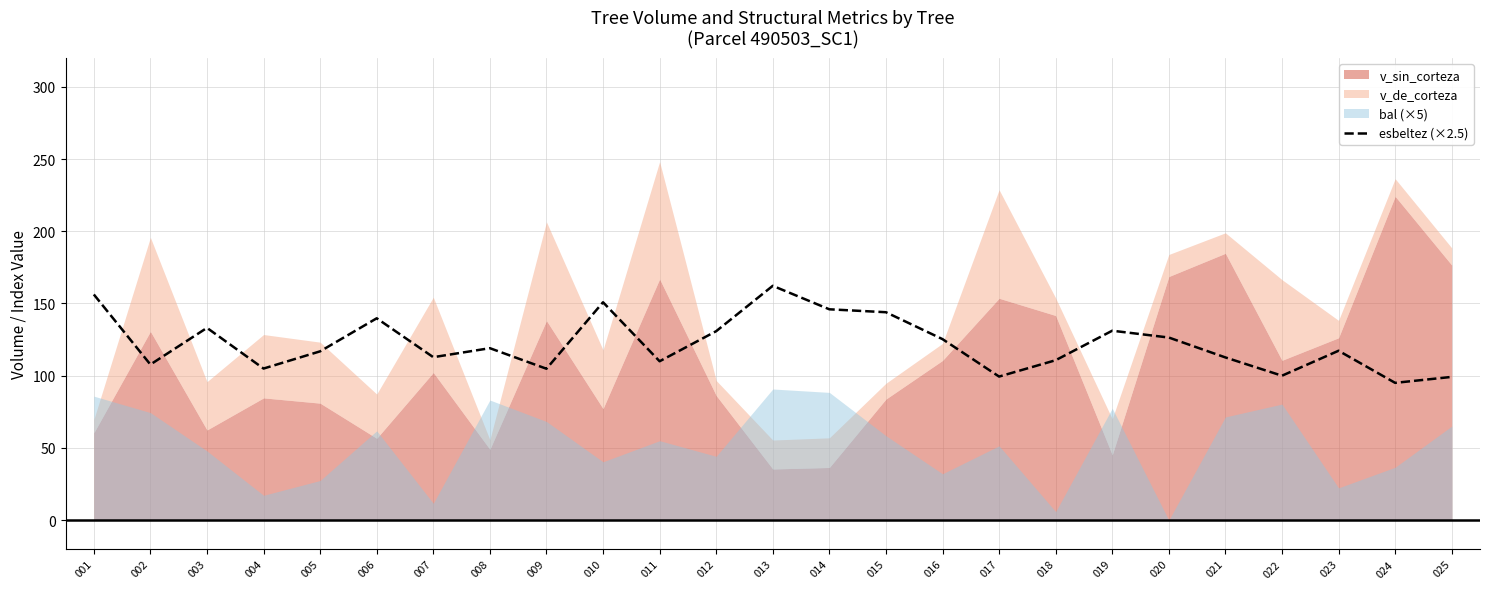

The value of esbeltez (×2.5) at 019 is 35.8. True or false?

False